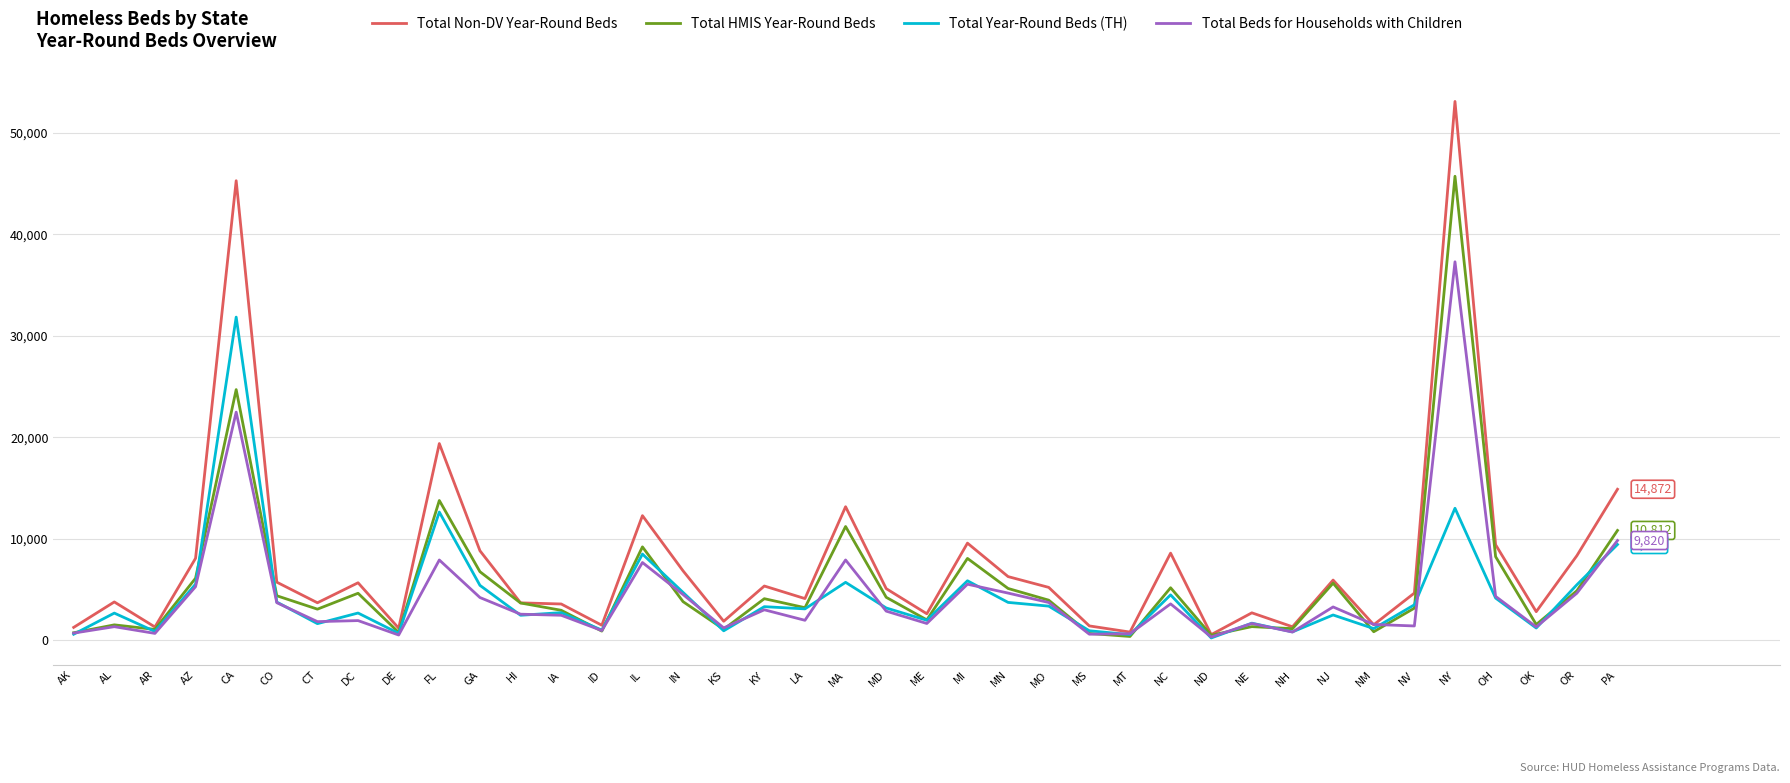

Is this an area chart (filled region under the line)?

No